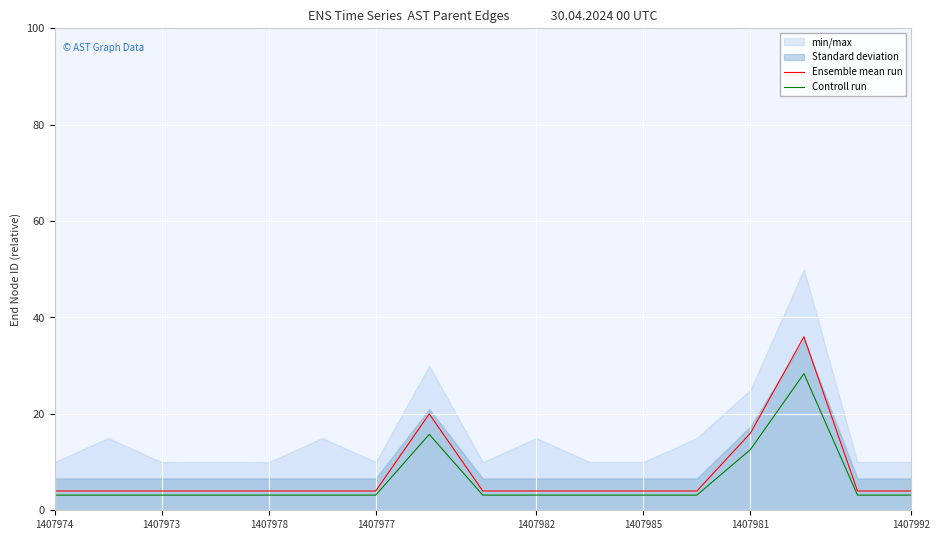

The value of Controll run at 1407982 is 3.1. True or false?

True